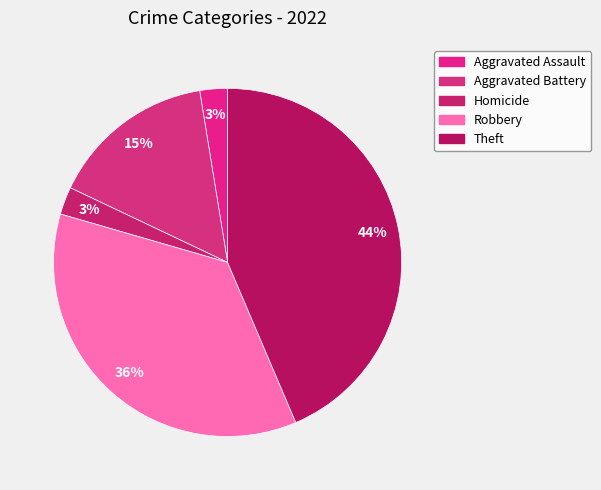

What is the largest slice in the pie chart?

Theft